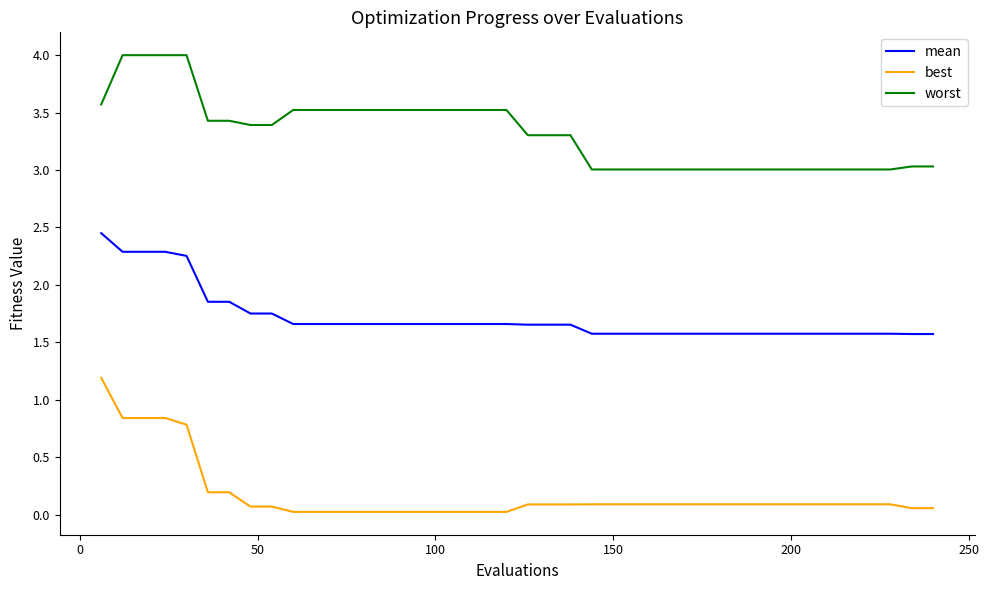

Count the number of data series in this chart.

3